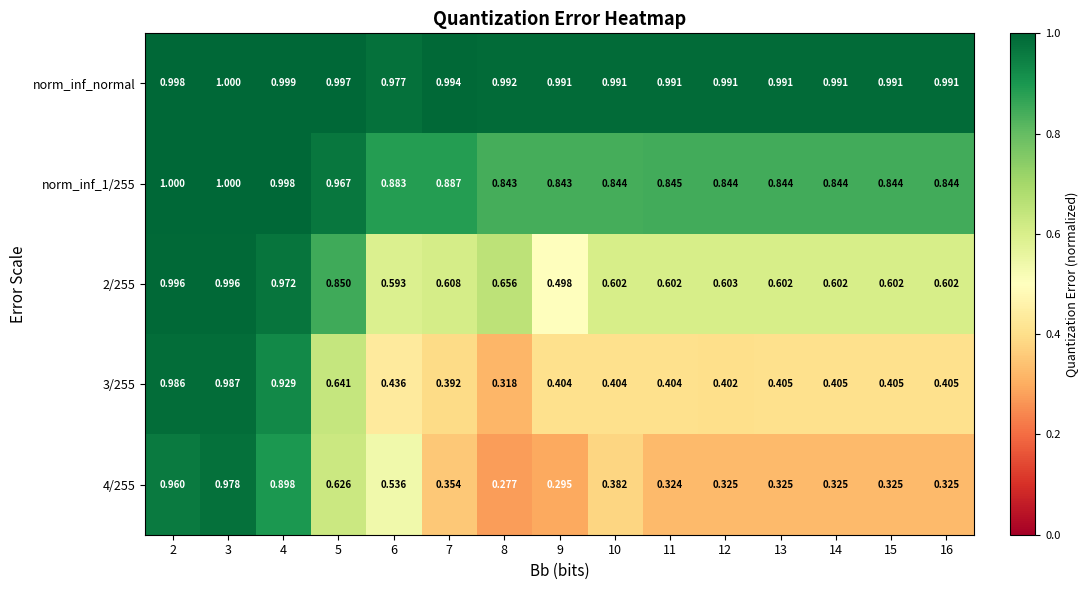

Which series has the largest total across all categories?

norm_inf_normal